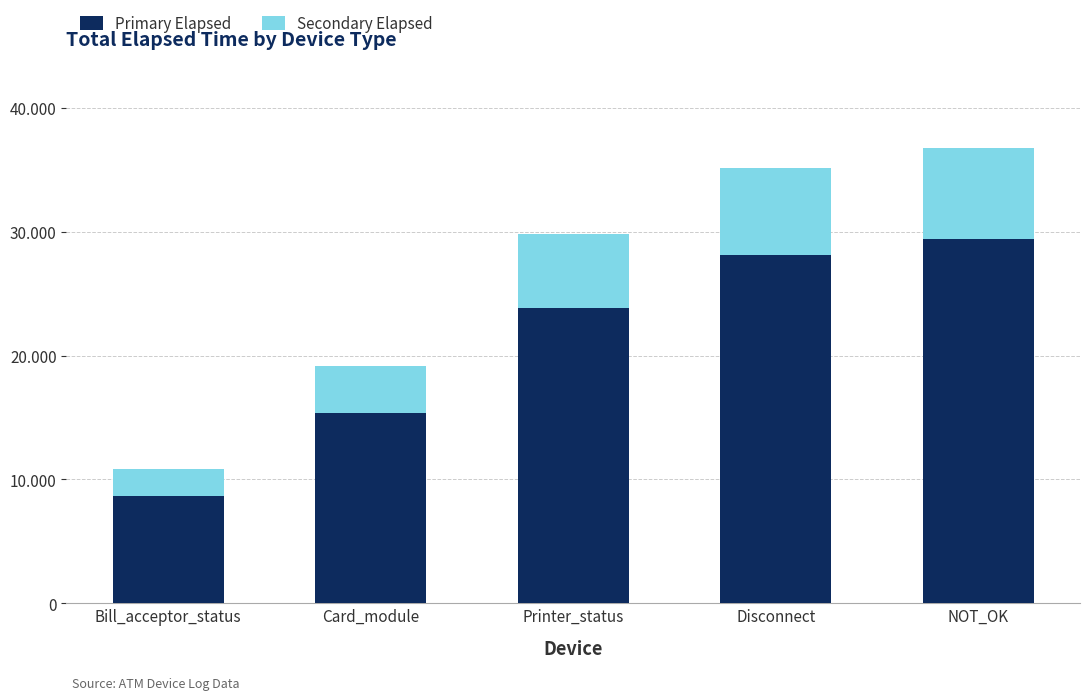

Are the bars horizontal?

No